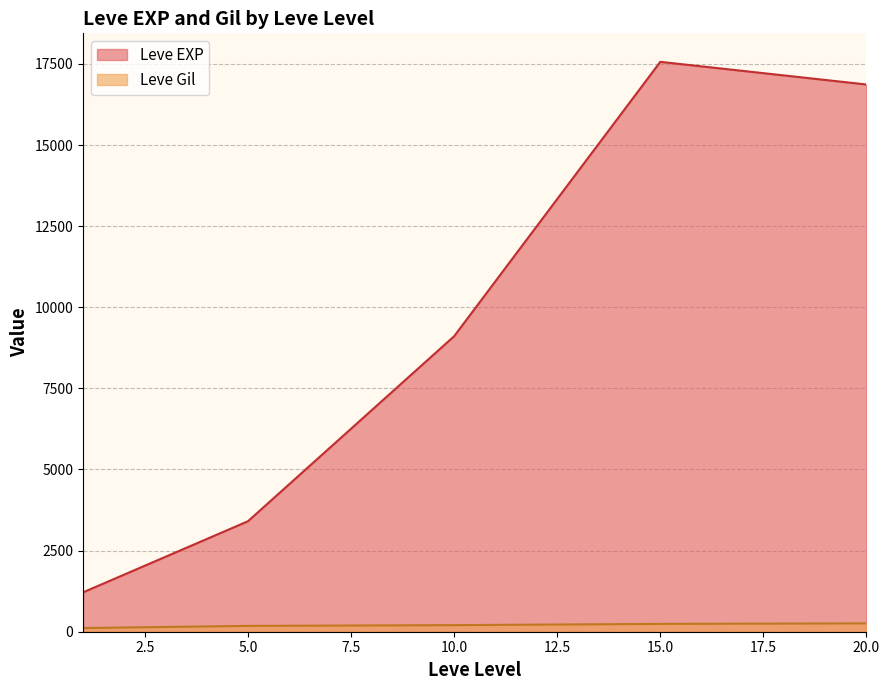

Between 10 and 20, which series saw the biggest shift?

Leve EXP